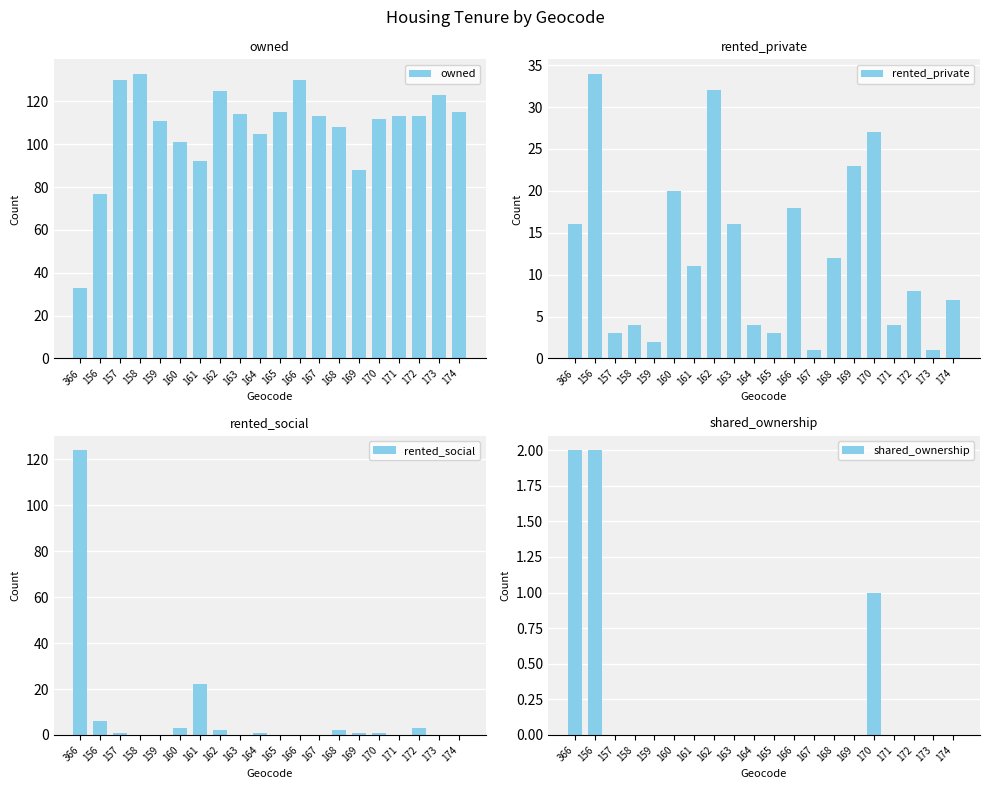

True or false: shared_ownership has a value of 0 at 164.

True